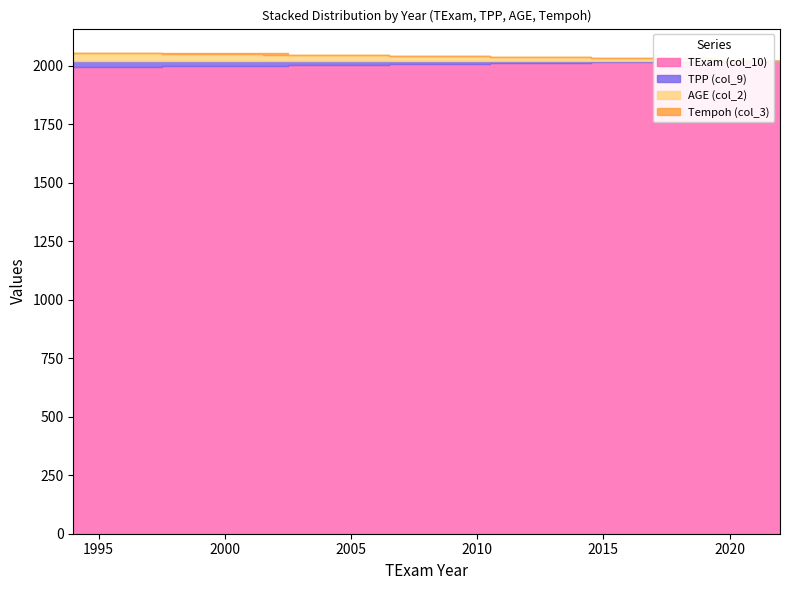

Reading right to left, extract all data points from this chart.

TExam (col_10): 2022	2021	2020	2019	2018	2017	2016	2015	2014	2013	2012	2011	2010	2009	2008	2007	2006	2005	2004	2003	2002	2001	2000	1999	1998	1997	1996	1995	1994
TPP (col_9): 0	1	2	3	4	5	6	7	8	9	10	11	12	13	14	15	16	17	18	19	20	21	22	23	24	25	26	27	28
AGE (col_2): 0	0	0	10	11	12	13	14	15	16	17	18	19	20	21	22	23	24	25	26	27	28	29	30	31	32	33	34	35
Tempoh (col_3): 0	0	0	0	0	0	0	0	0	0	0	0	0	0	0	0	0	0	0	0	8	7	6	5	4	3	2	1	0